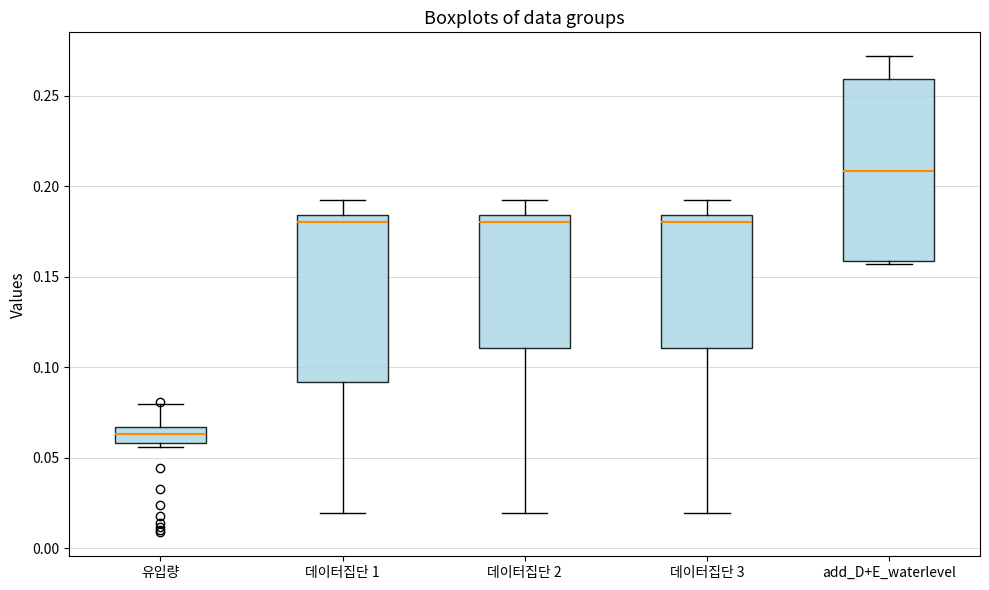

Comparing the boxes themselves (not the whiskers), which one is the tallest?

add_D+E_waterlevel